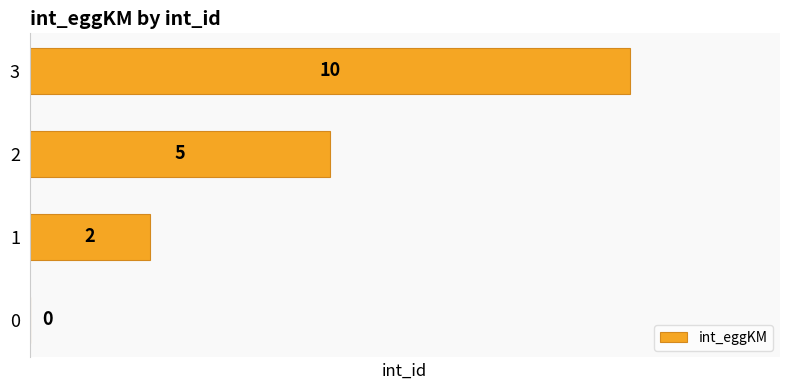

How many values are between 2 and 10?

3